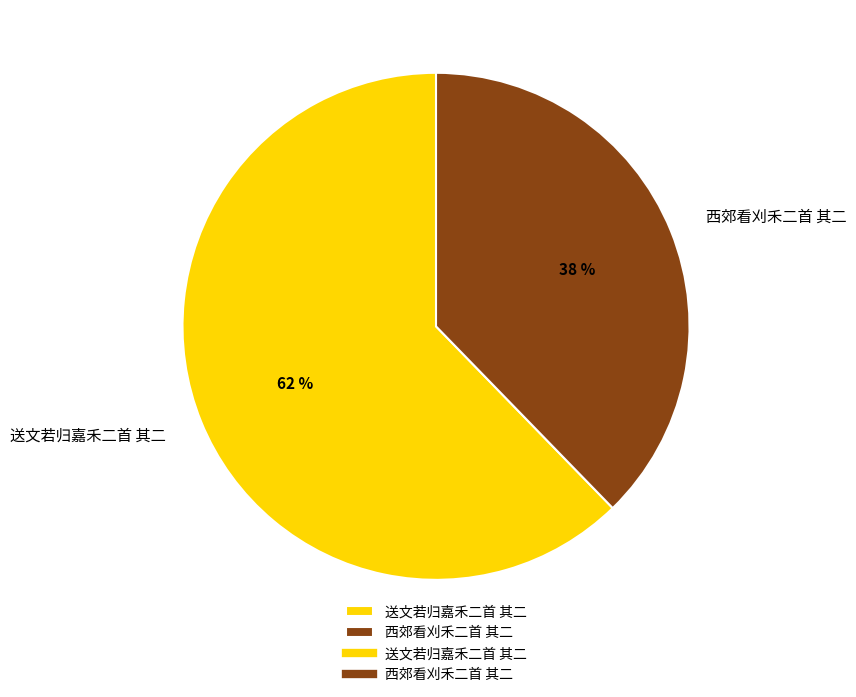

To the nearest percent, what is the combined percentage of 送文若归嘉禾二首 其二 and 西郊看刈禾二首 其二?

100%